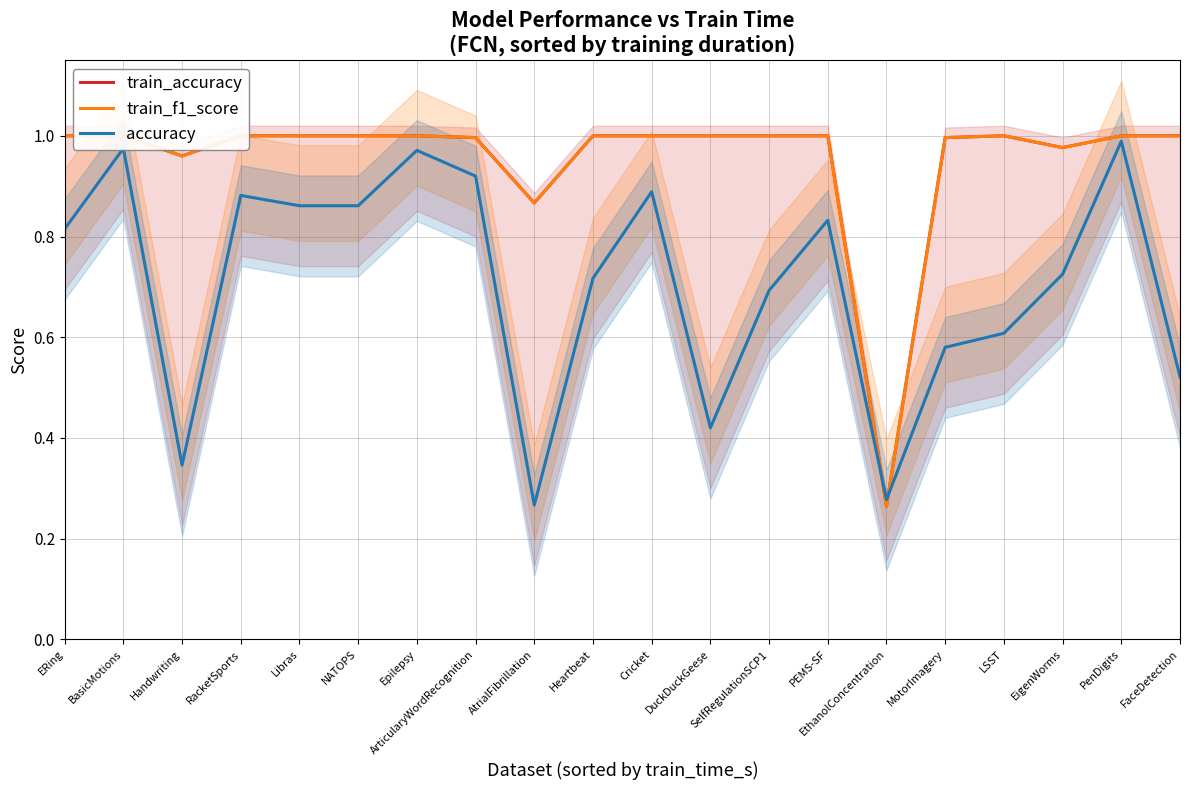

Rank the categories by train_f1_score value from highest to lowest.

ERing, BasicMotions, RacketSports, Libras, NATOPS, Epilepsy, Heartbeat, Cricket, DuckDuckGeese, SelfRegulationSCP1, PEMS-SF, LSST, PenDigits, FaceDetection, MotorImagery, ArticularyWordRecognition, EigenWorms, Handwriting, AtrialFibrillation, EthanolConcentration